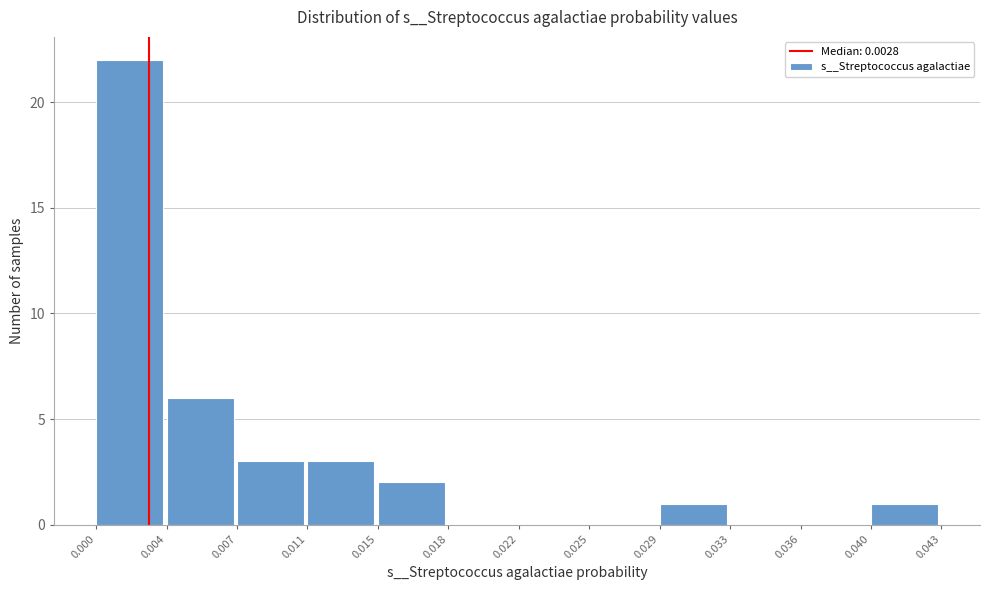

Reading left to right, extract all data points from this chart.

0.000=22	0.004=6	0.007=3	0.011=3	0.015=2	0.018=0	0.022=0	0.025=0	0.029=1	0.033=0	0.036=0	0.040=1